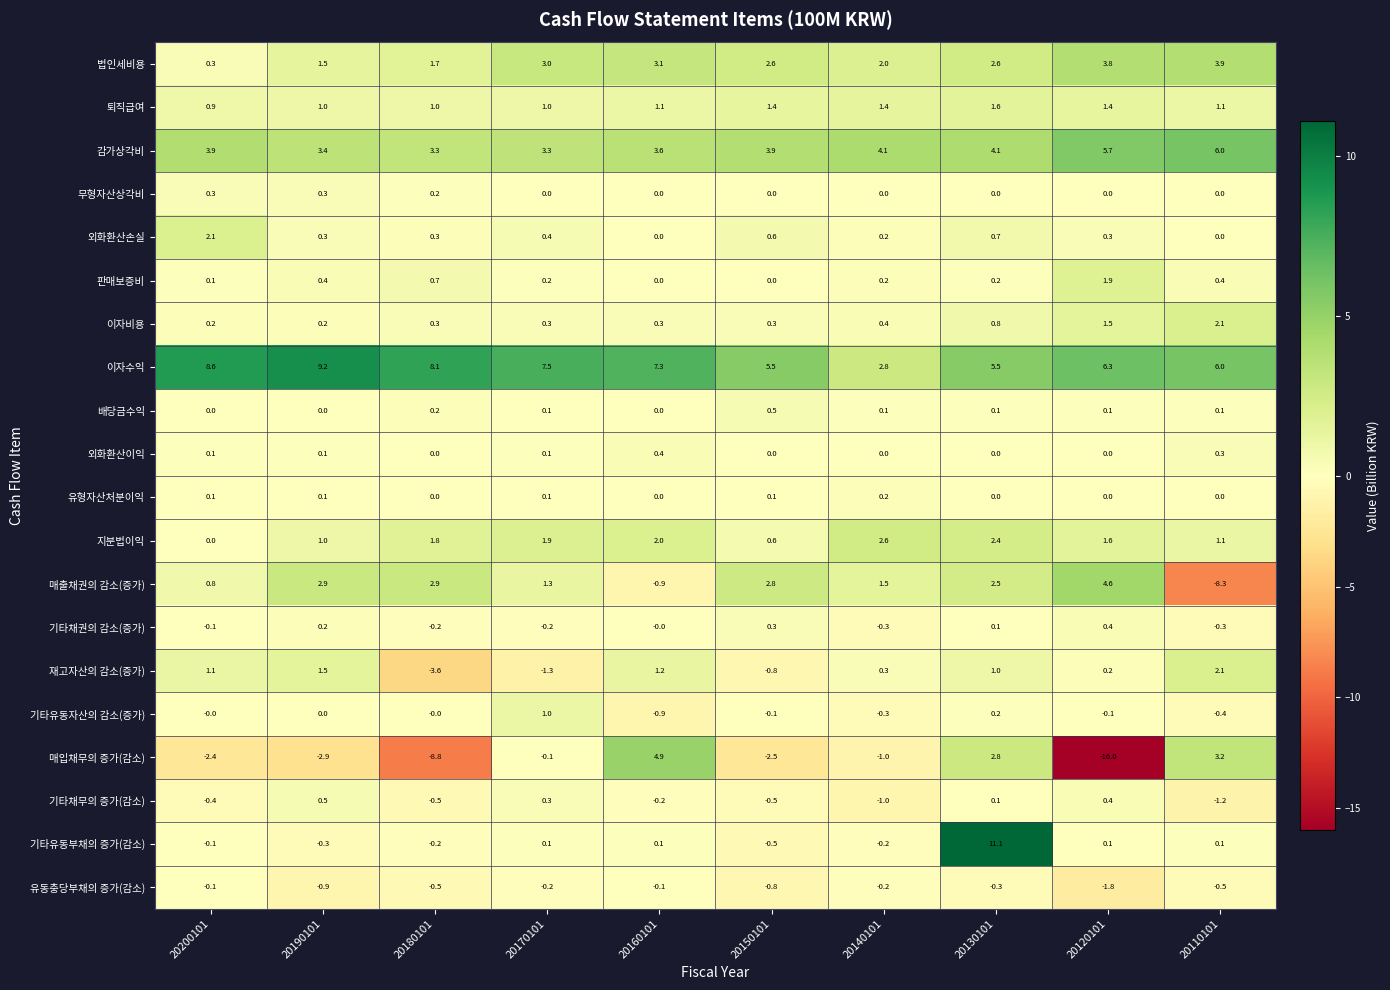

Which category has the lowest value across all series?

20120101